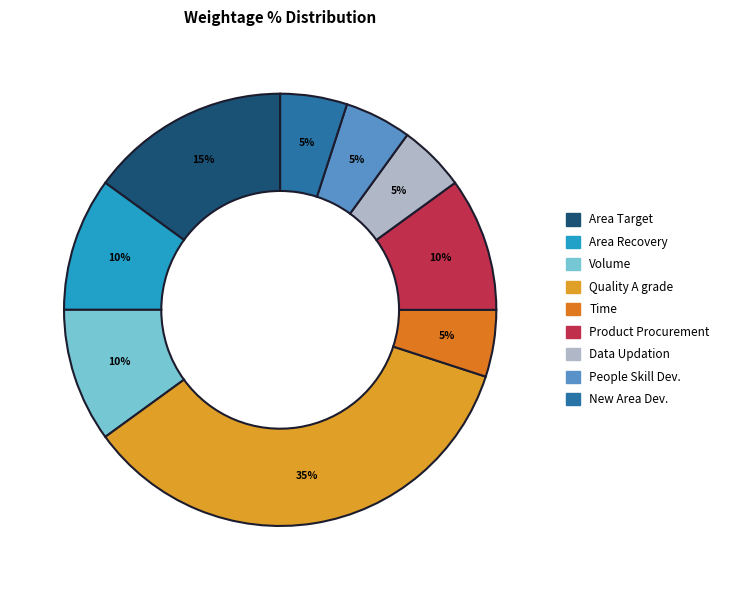

Combined, do Volume and Product Procurement account for over 50%?

No